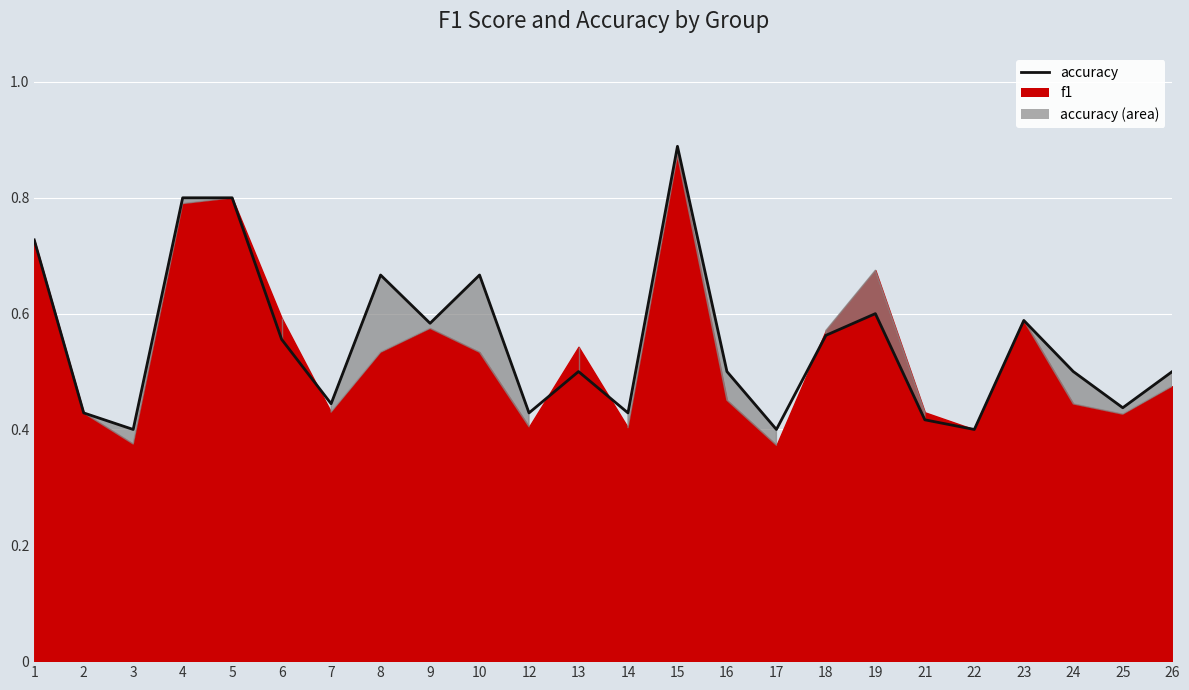

List the labels in order of value, largest first.

15, 4, 5, 1, 8, 10, 19, 23, 9, 18, 6, 13, 16, 24, 26, 7, 25, 2, 12, 14, 21, 3, 17, 22